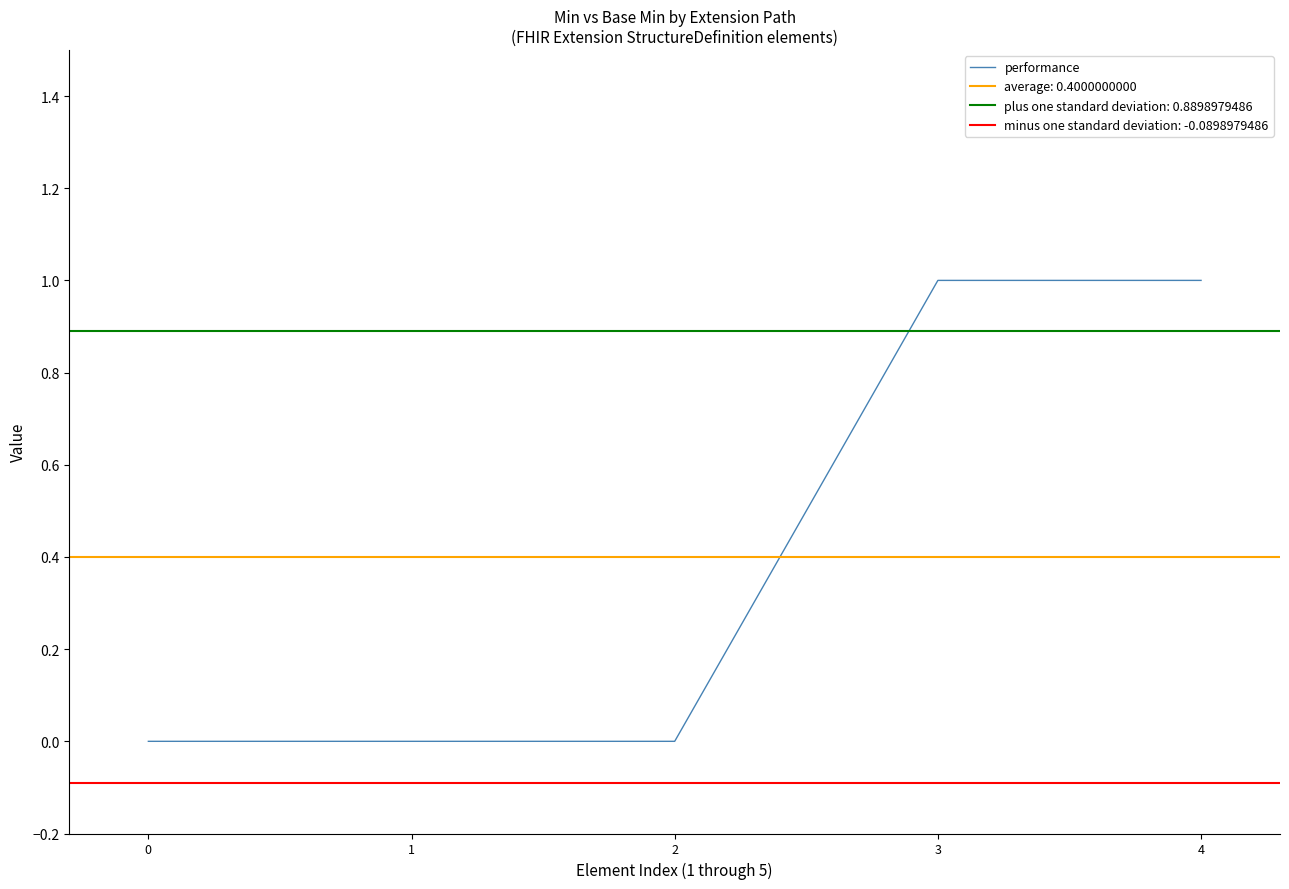

How many values are between 0 and 1?

5